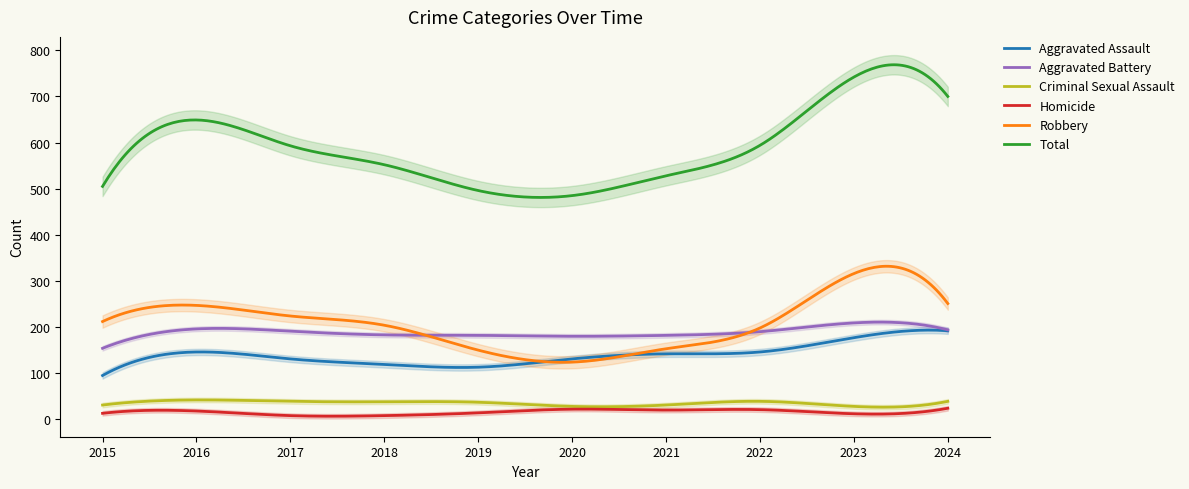

Does the chart display data point markers on the line(s)?

No